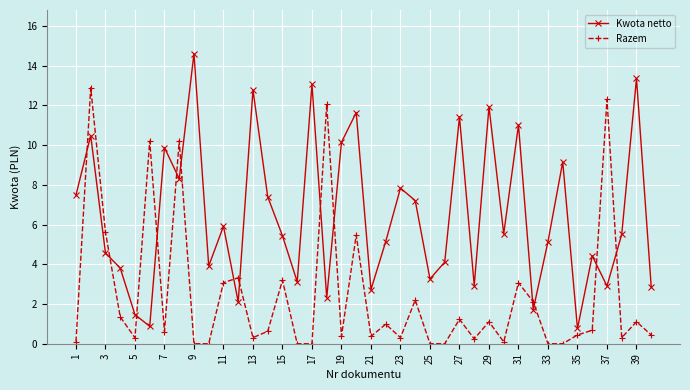

Rank the series by their maximum value, from lowest to highest.

Razem, Kwota netto